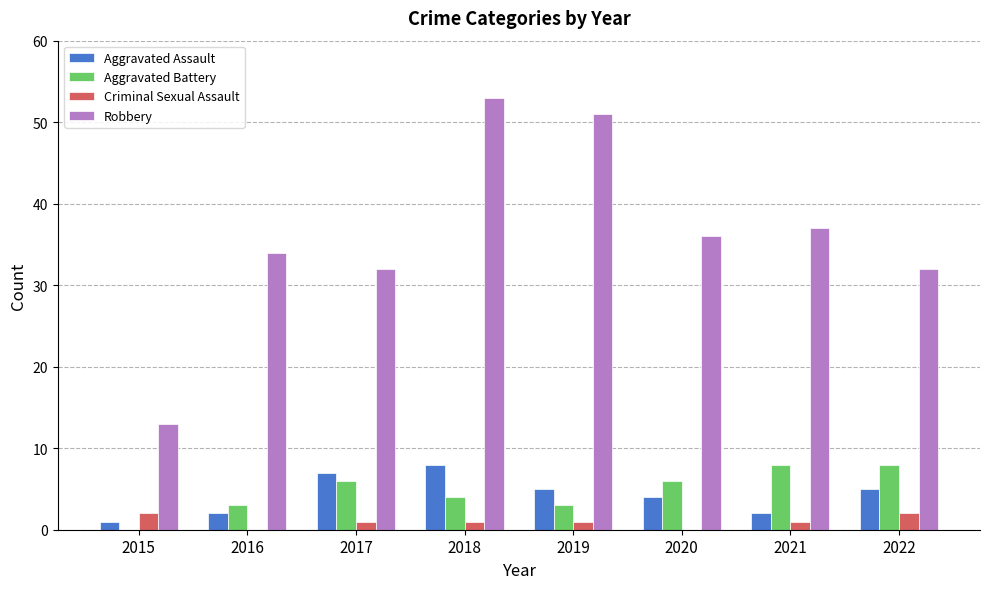

What is the total value across all series at 2020?

46